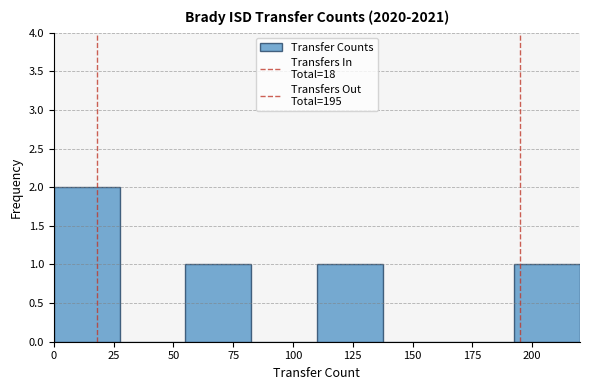

Over which range of the x-axis is the bar tallest?

0.0 to 27.5